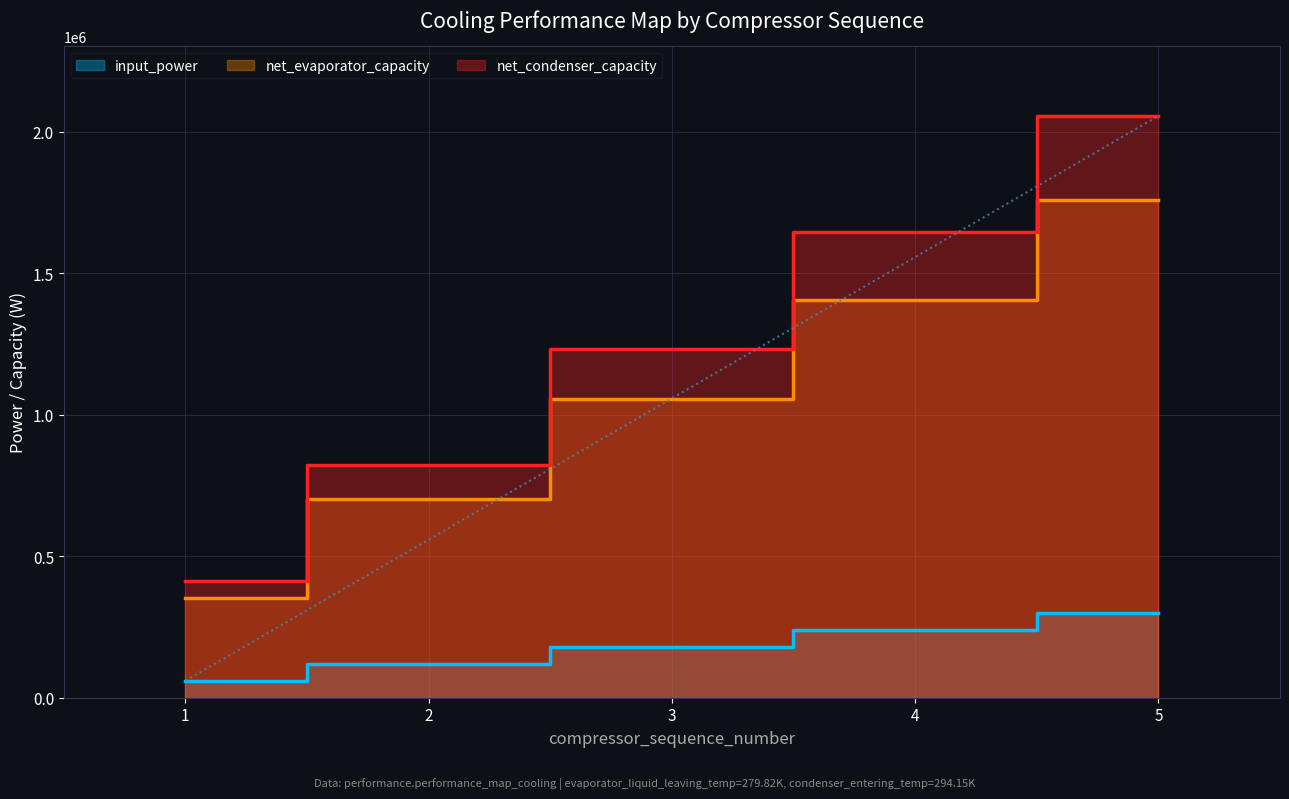

Which has a higher value, 2 or 1?

2